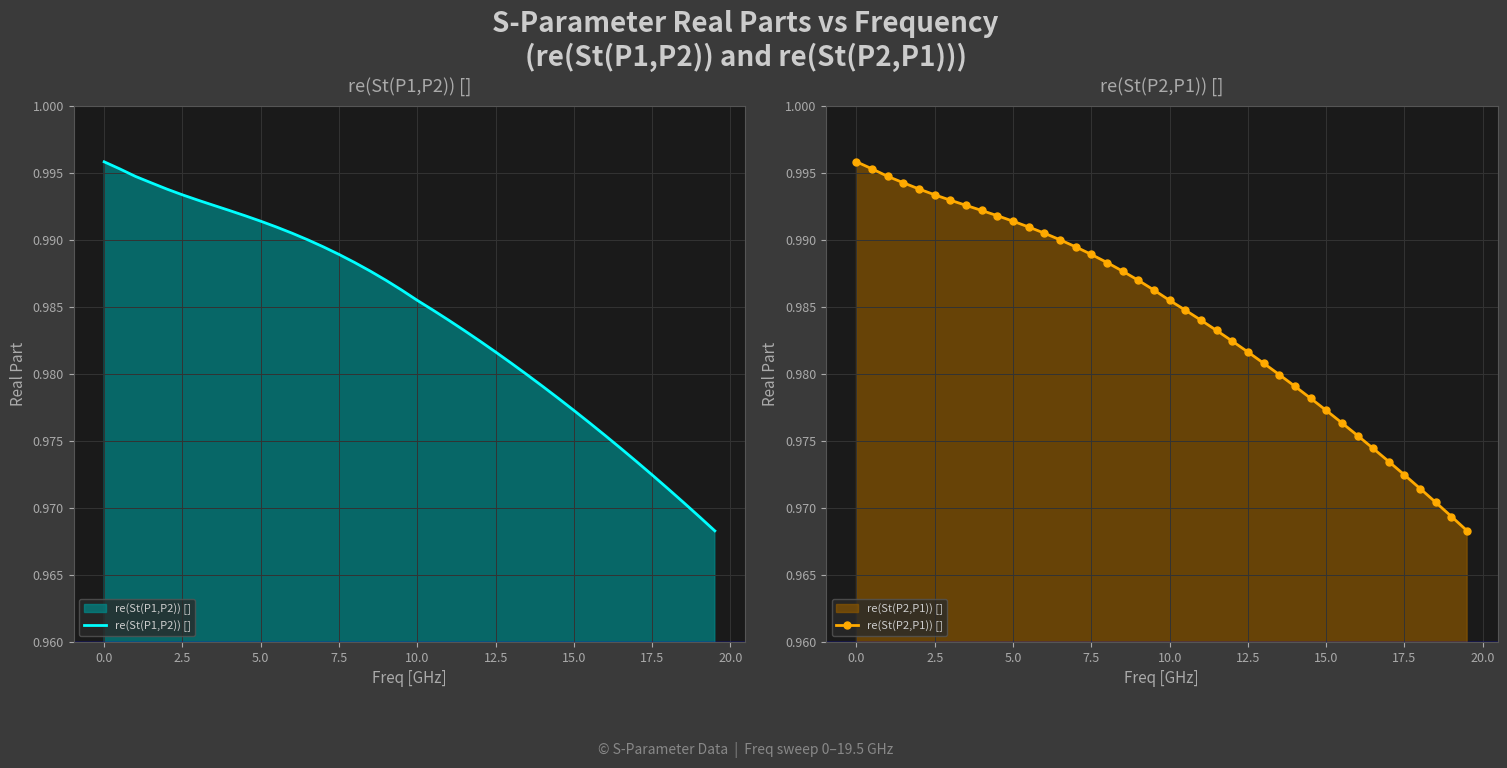

How many re(St(P2,P1)) [] values are between 0 and 1?

40